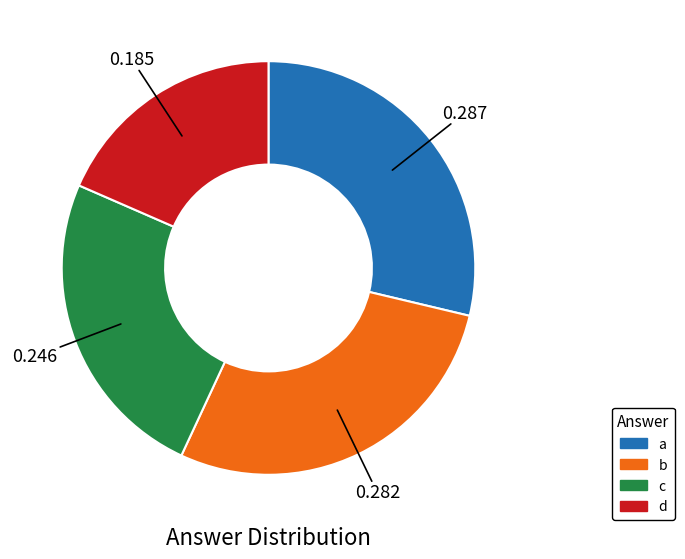

How many segments does this pie chart have?

4